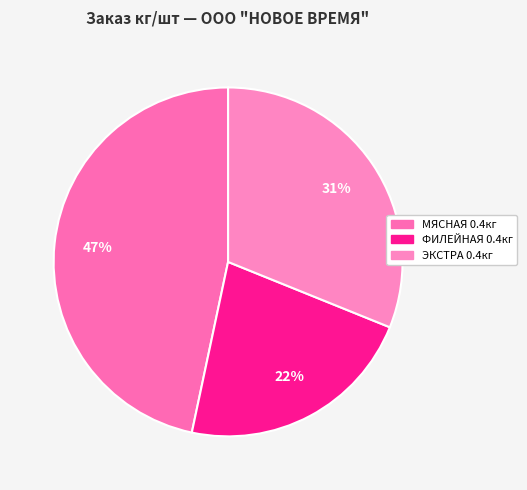

Count the number of slices in the pie.

3